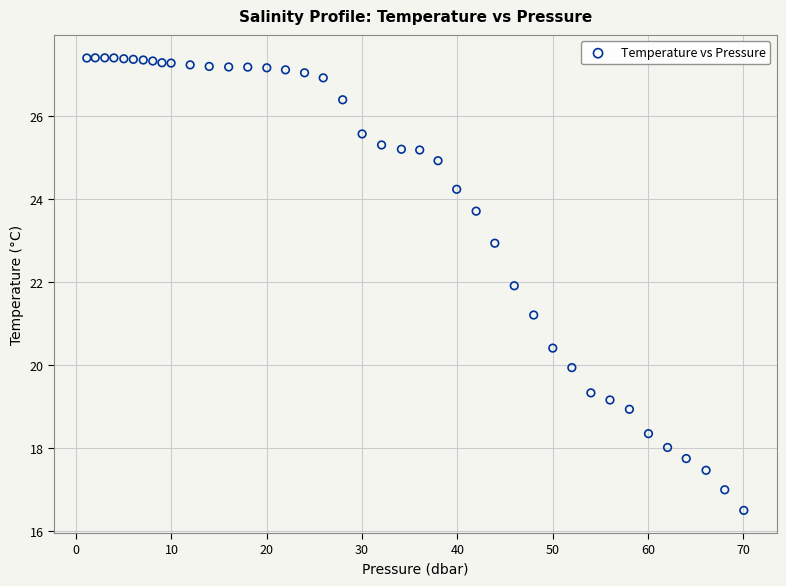

What Y value in the scatter plot is closest to 21?

21.2